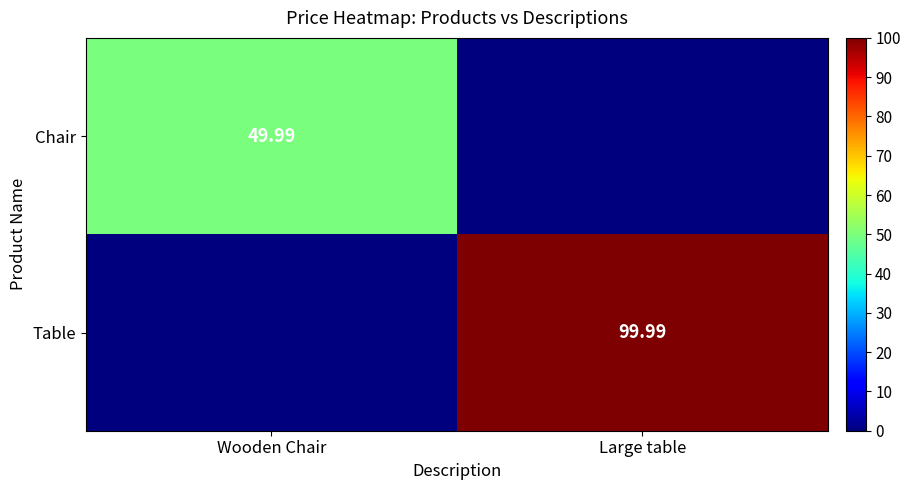

Rank the series at Wooden Chair from highest to lowest value.

Chair, Table